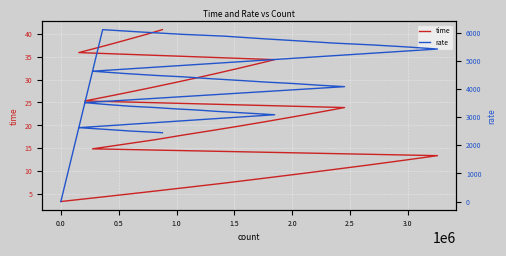

How many lines are shown in the chart?

2